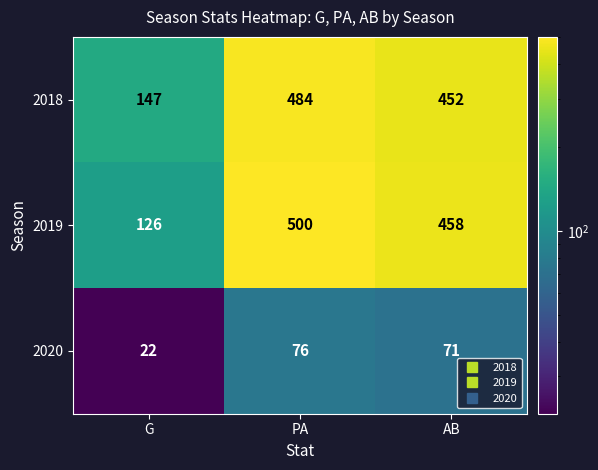

Reading left to right, what are all the values shown in this chart?

2018: 147	484	452
2019: 126	500	458
2020: 22	76	71